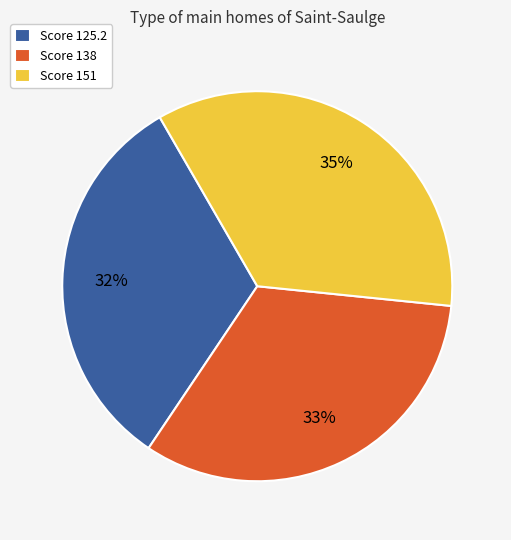

The Score 125.2 slice represents 32% of the pie. True or false?

True